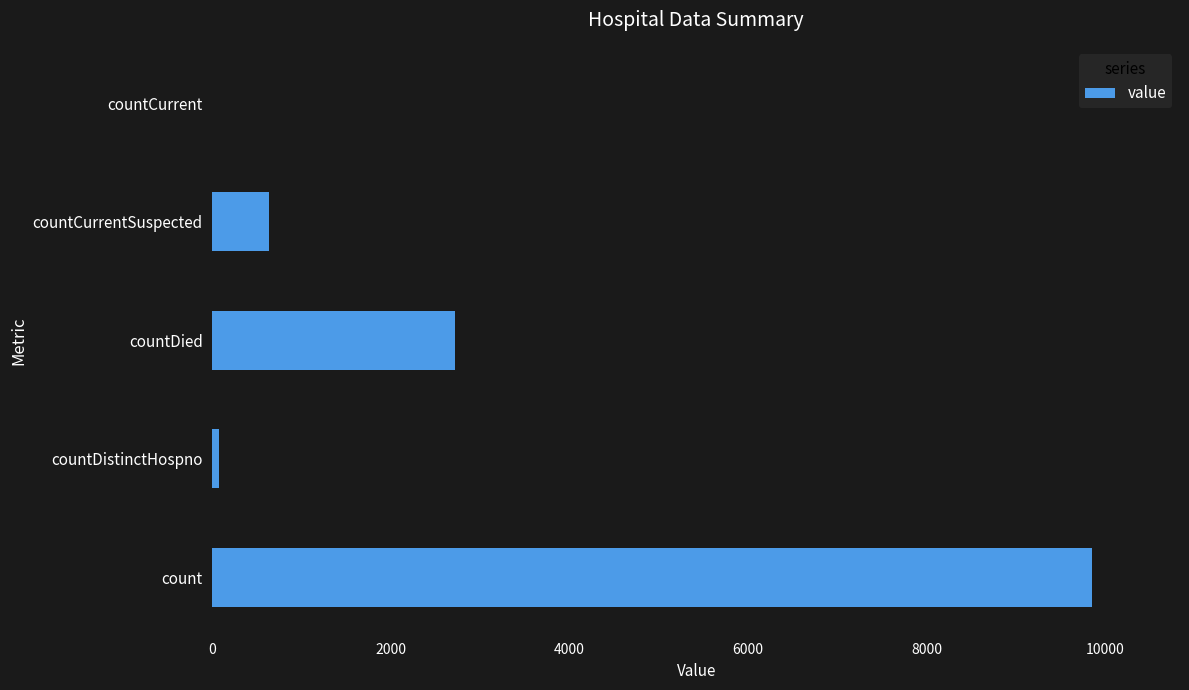

What is the sum of all values?

13287